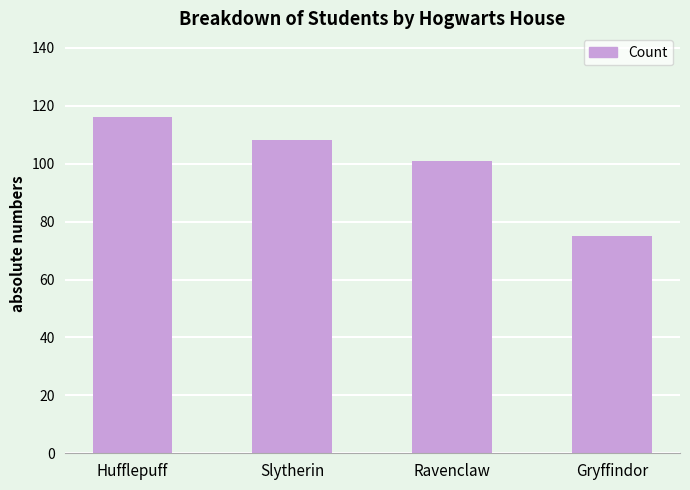

Approximately how many times larger is the value at Ravenclaw compared to Gryffindor?

1.3